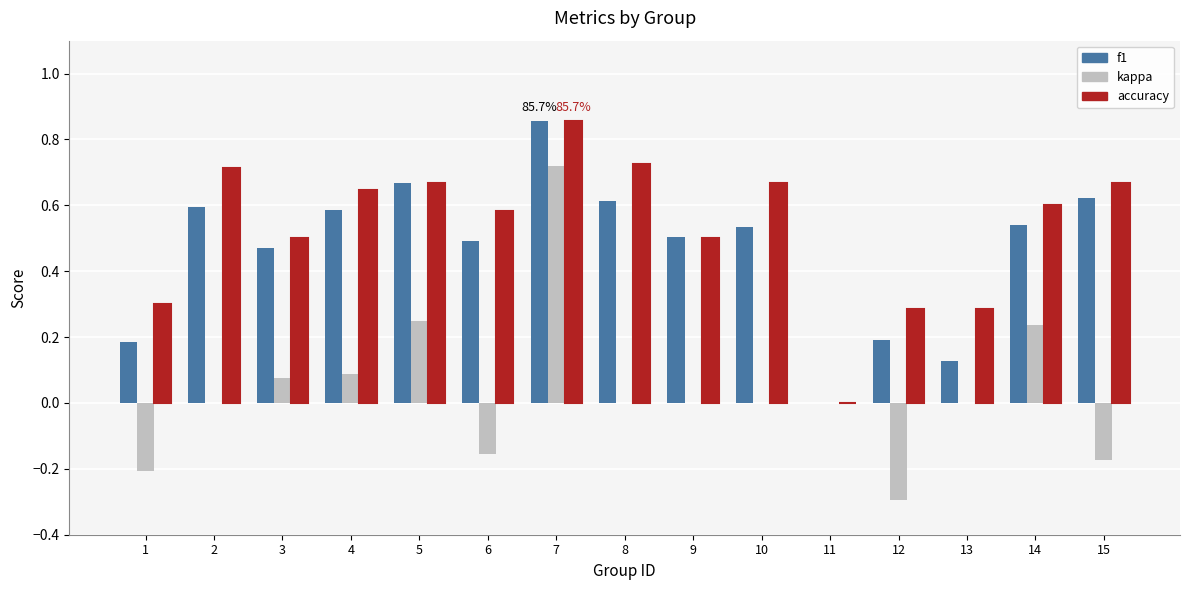

How many accuracy values are between 0 and 1?

15